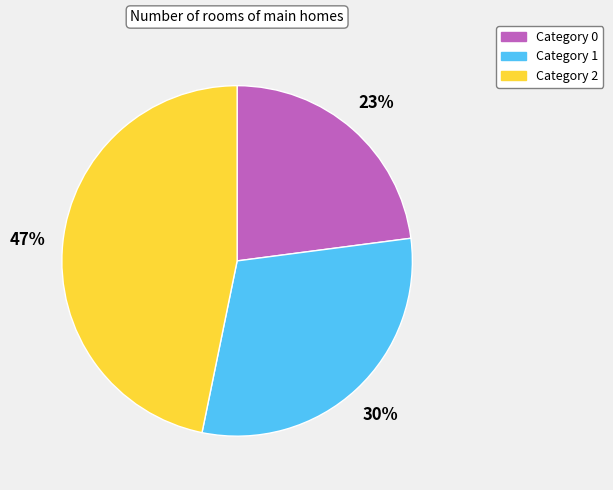

Count the number of slices in the pie.

3